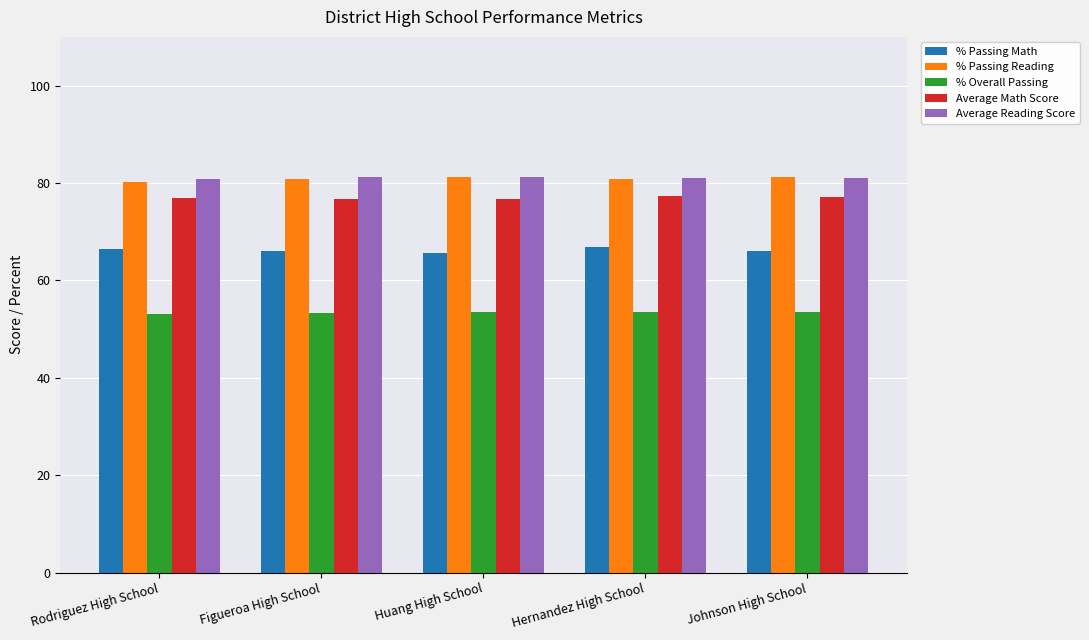

The value of % Overall Passing at Rodriguez High School is 85.6. True or false?

False